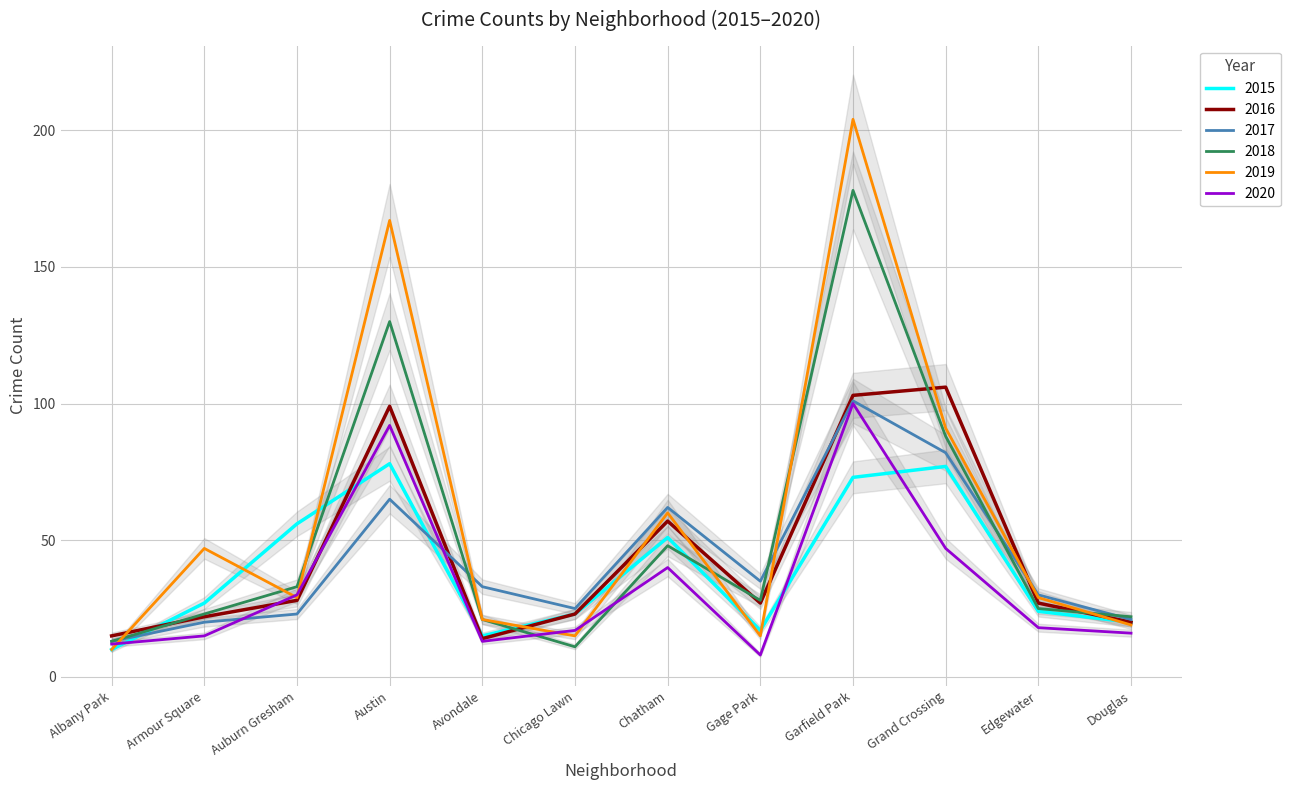

True or false: 2015 has more than 2 points higher than both neighbors.

True